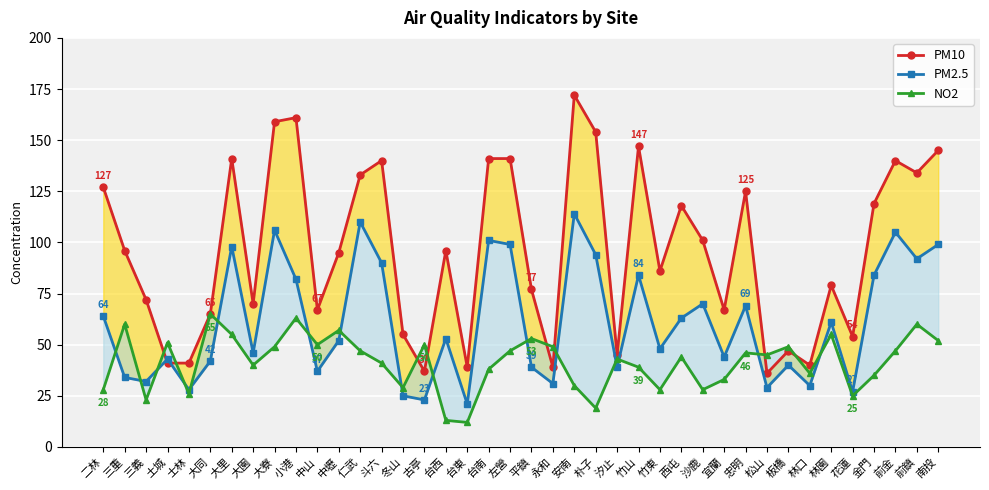

How many times do PM2.5 and NO2 cross each other?

16